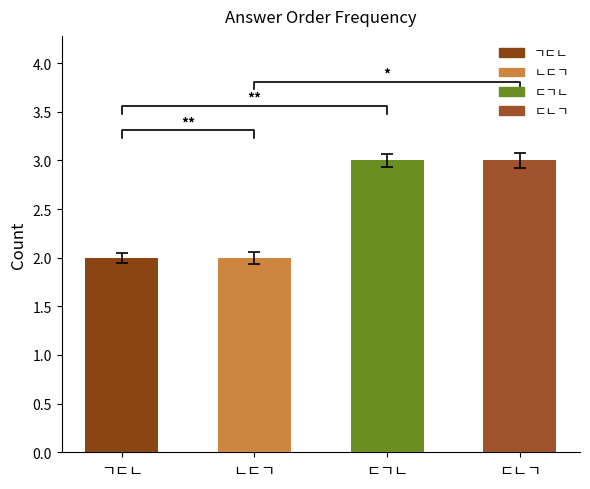

The chart shows a value of 1 at ㄴㄷㄱ. True or false?

False